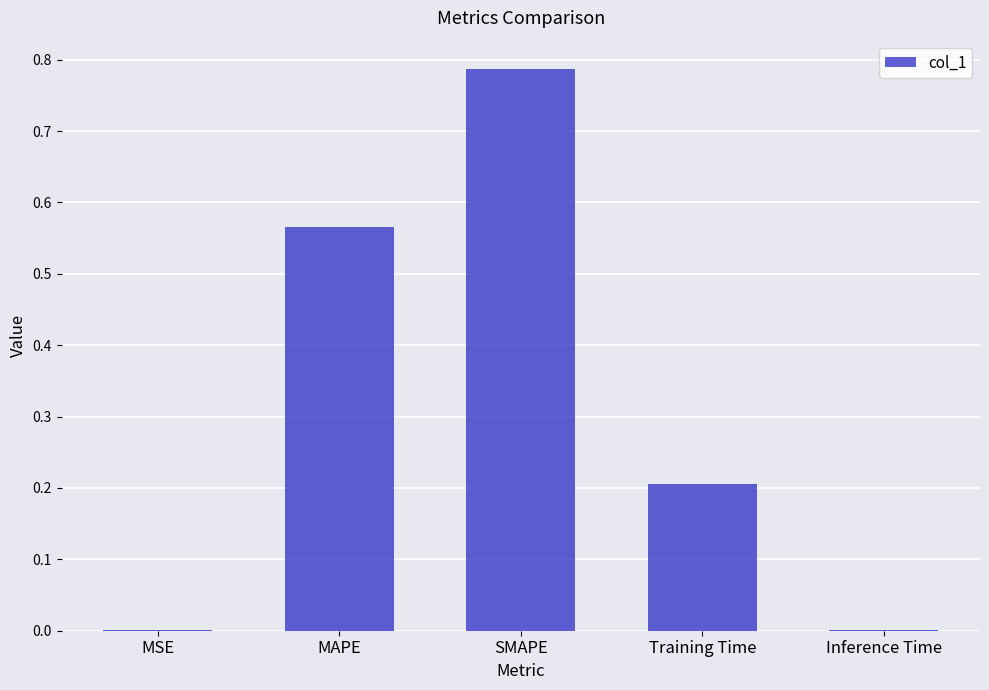

Is it true that the value at SMAPE is 0.4?

False